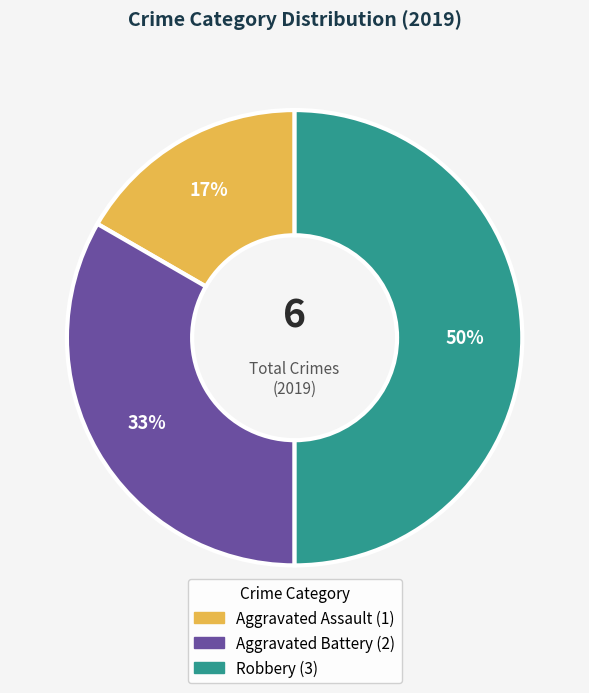

To the nearest percent, what is the average slice percentage?

33%